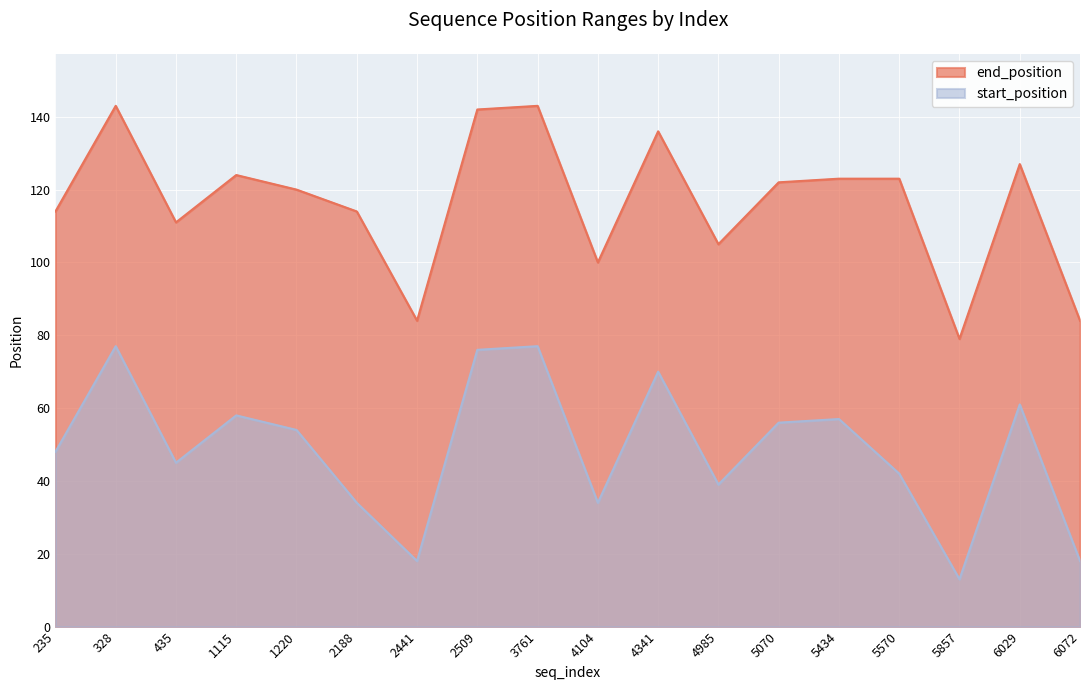

What is the value of the end_position point at the 13th from the left?

122